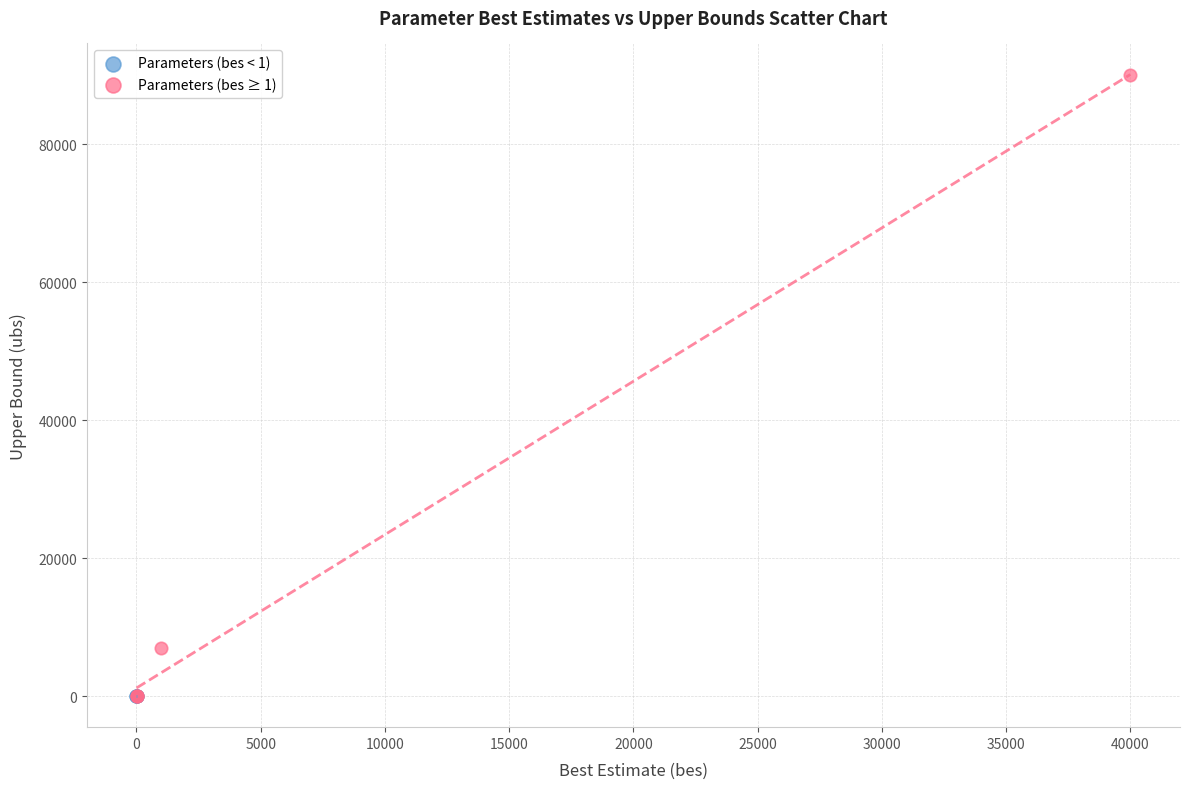

Which series has the largest Y range (max minus min)?

Parameters (bes ≥ 1)